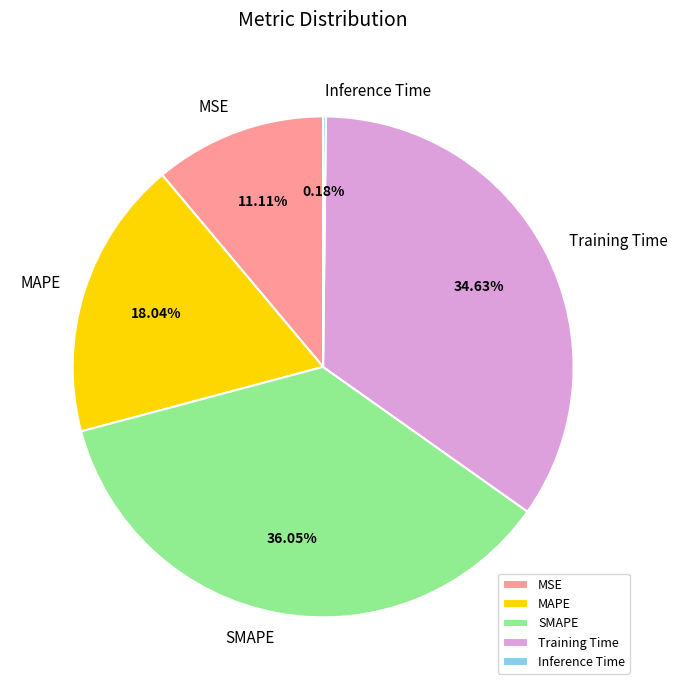

The MAPE slice represents 4% of the pie. True or false?

False